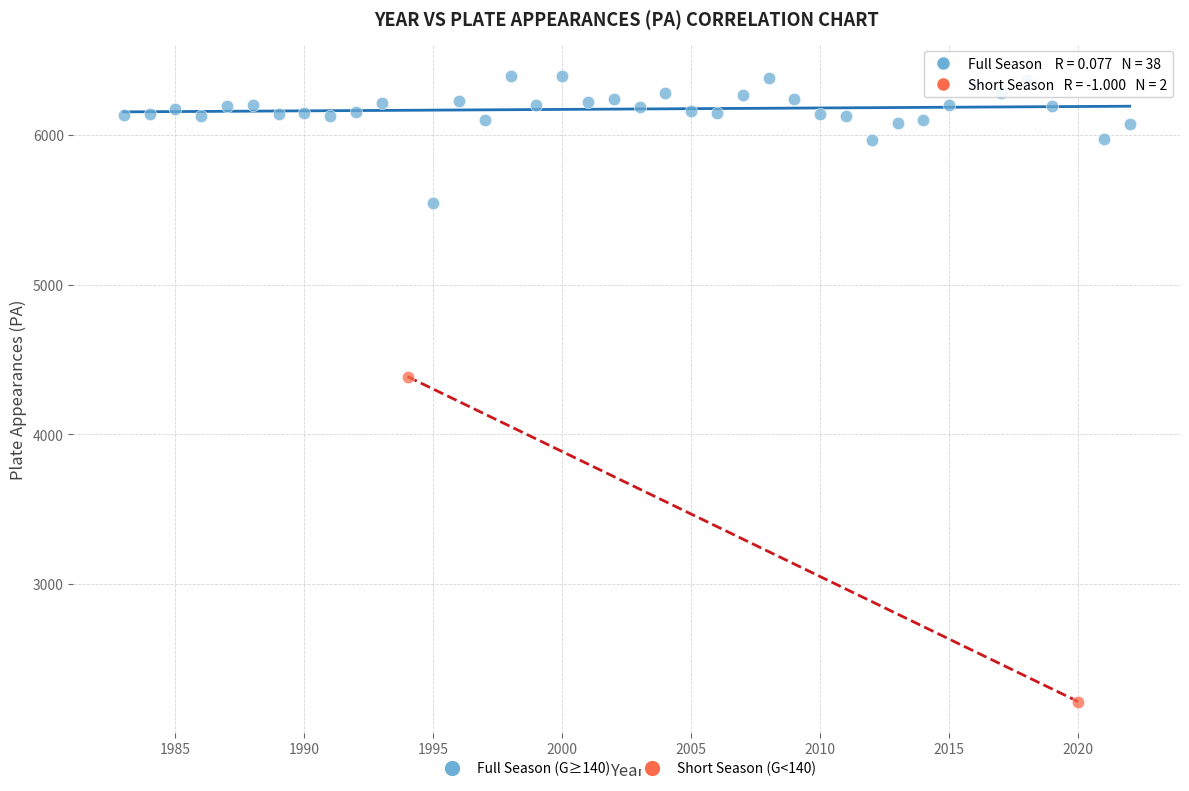

Which series reaches the minimum Y coordinate?

Short Season (G<140)